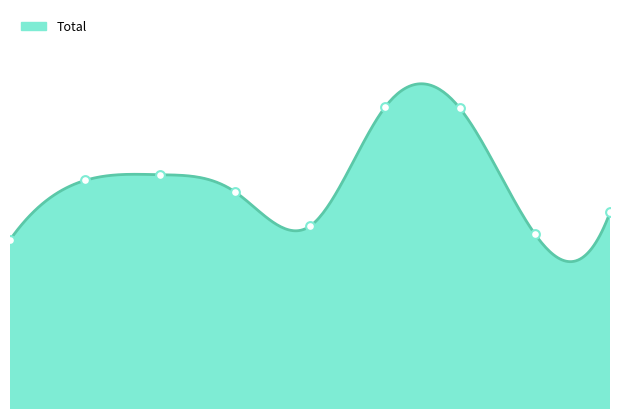

Approximately how many times larger is the value at 2023 compared to 2017?

0.9